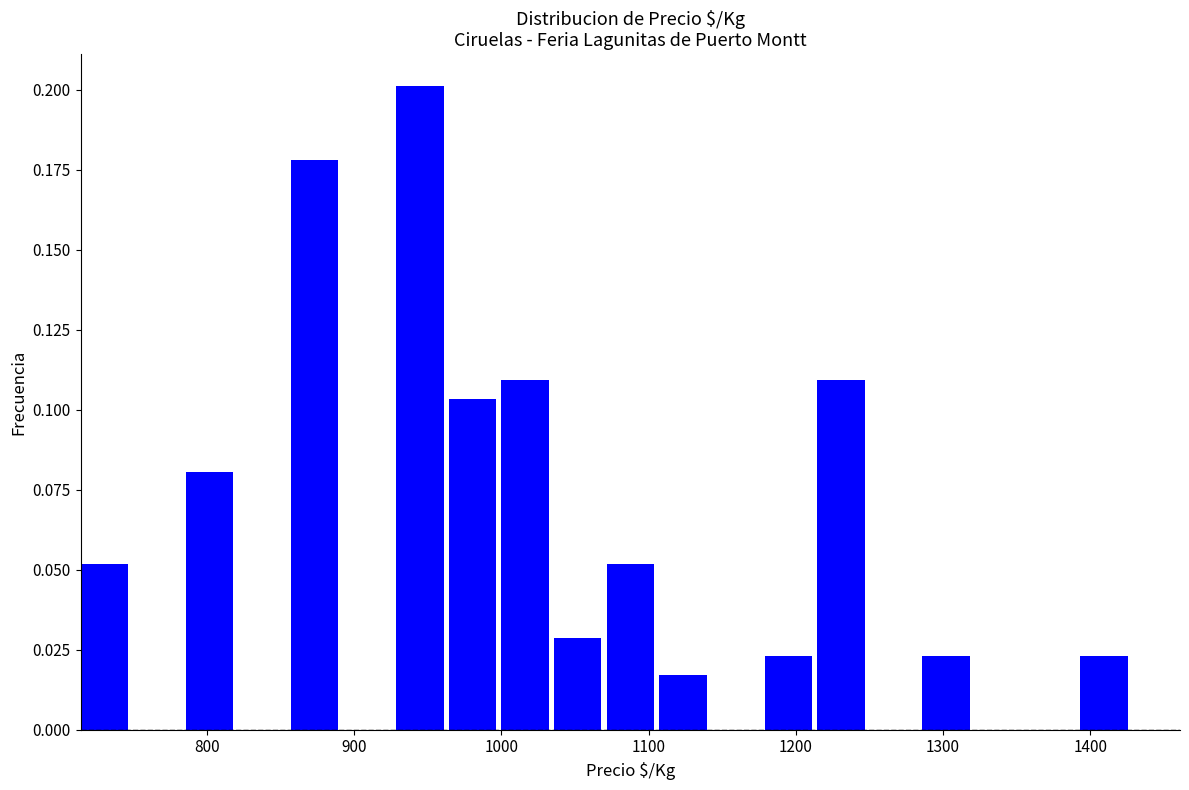

Read against the x-axis, roughly where is the centre of the tallest bar?

940